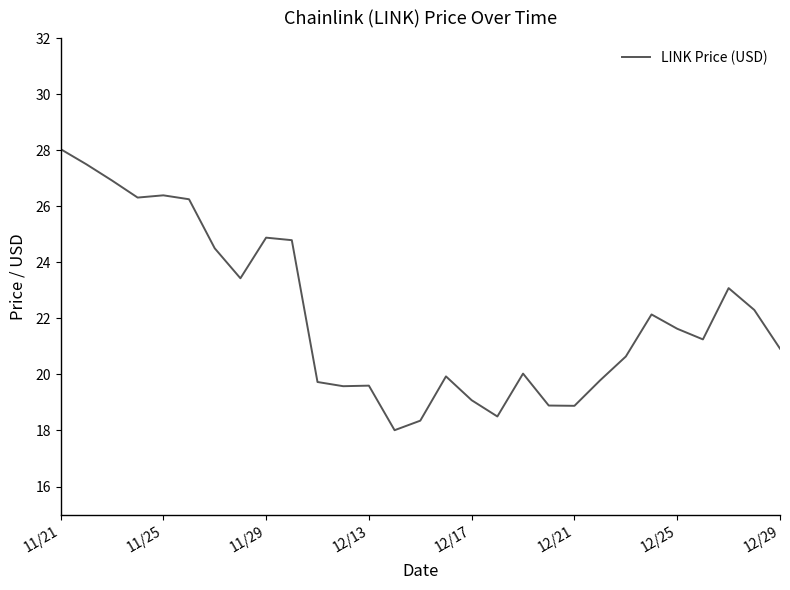

What is the difference between the maximum and minimum values?

10.0